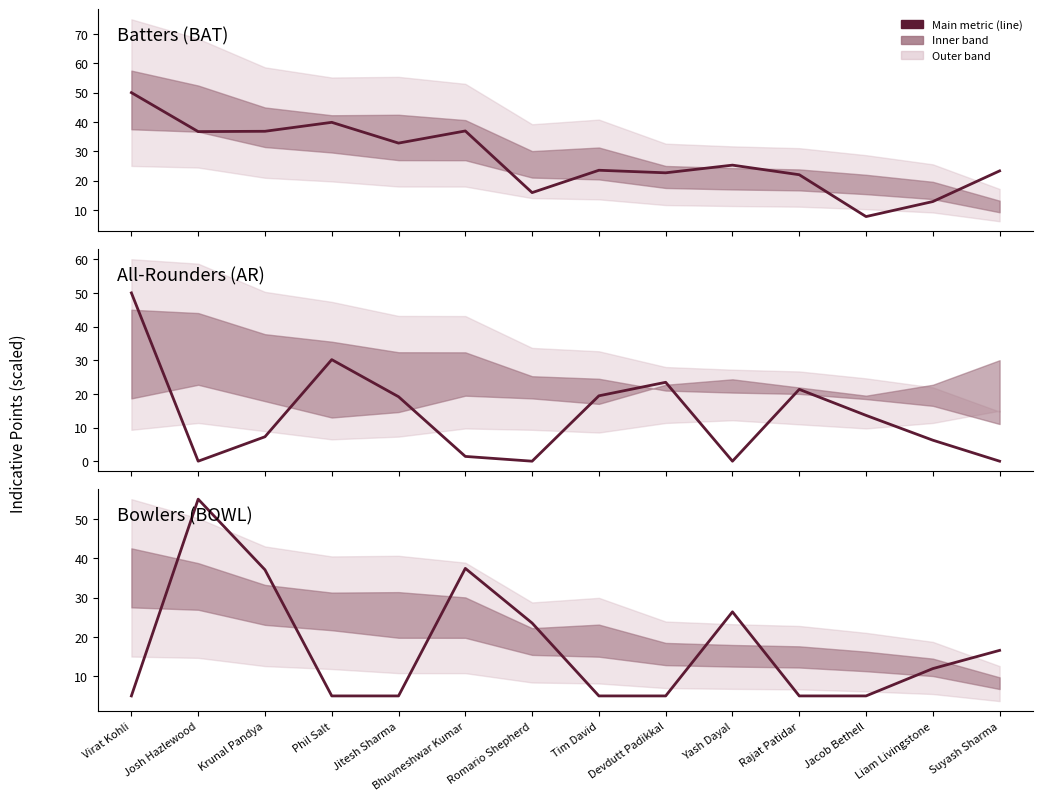

What is the maximum value for Total Points?

50.0